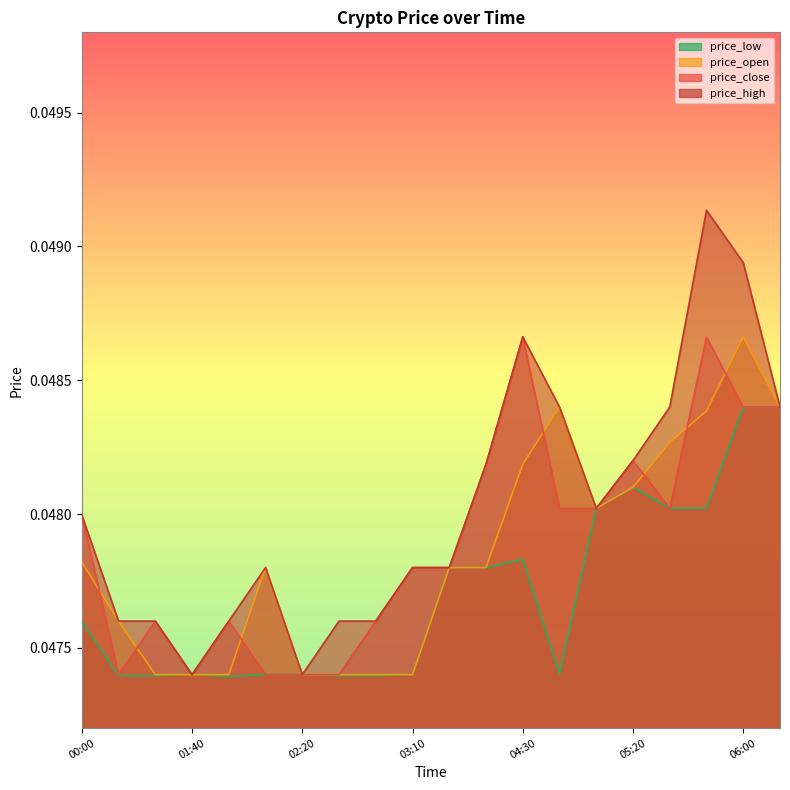

True or false: price_close has more than 2 points higher than both neighbors.

True